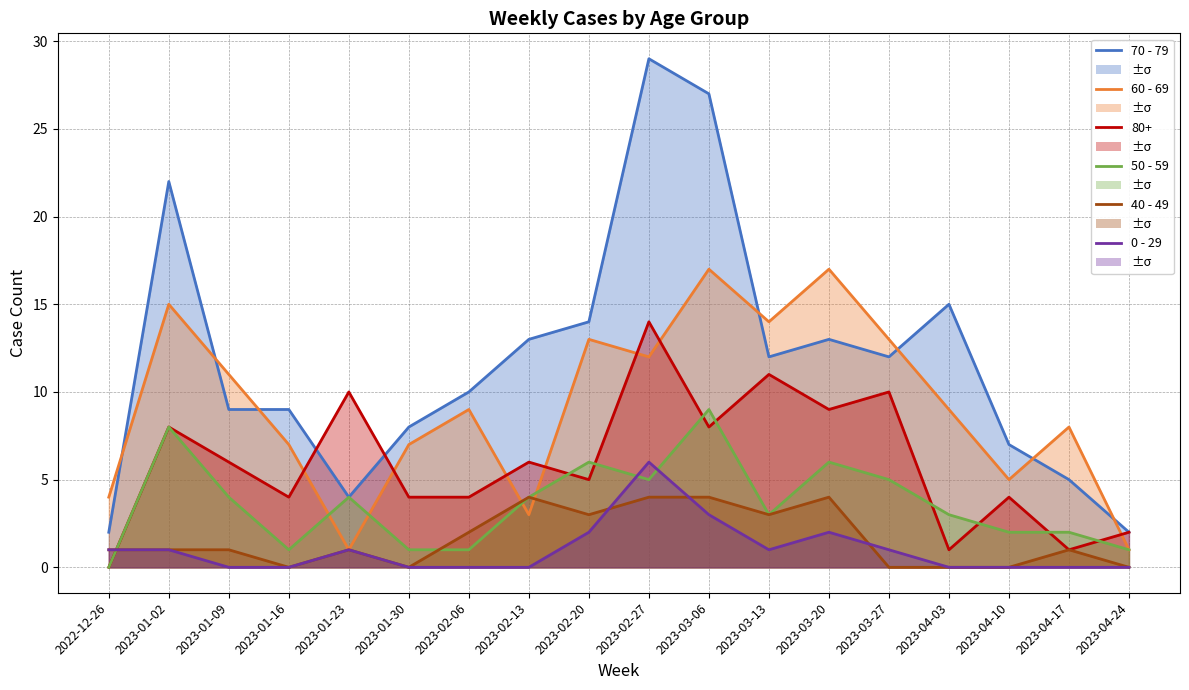

True or false: 50 - 59 and 70 - 79 cross at least once.

False